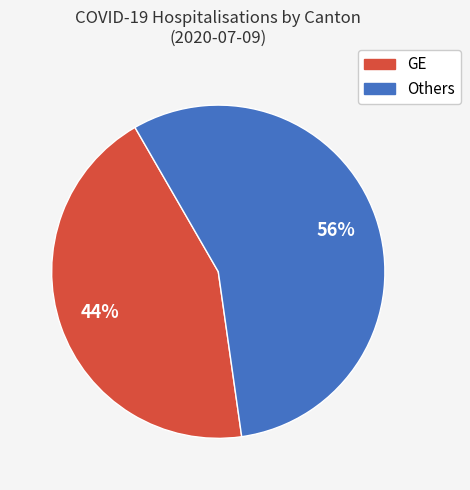

Combined, do Others and GE account for over 50%?

Yes